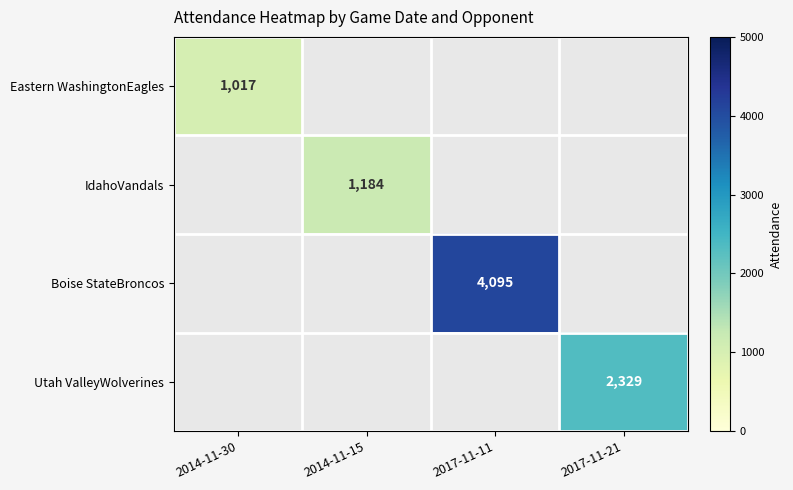

Which label corresponds to the largest value in the chart?

2017-11-11